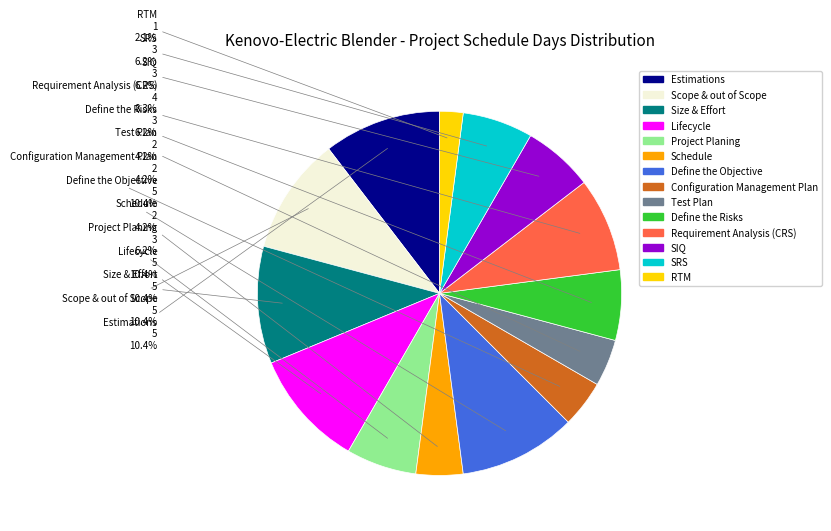

What is the ratio of the value at Estimations to the value at Schedule?

2.5